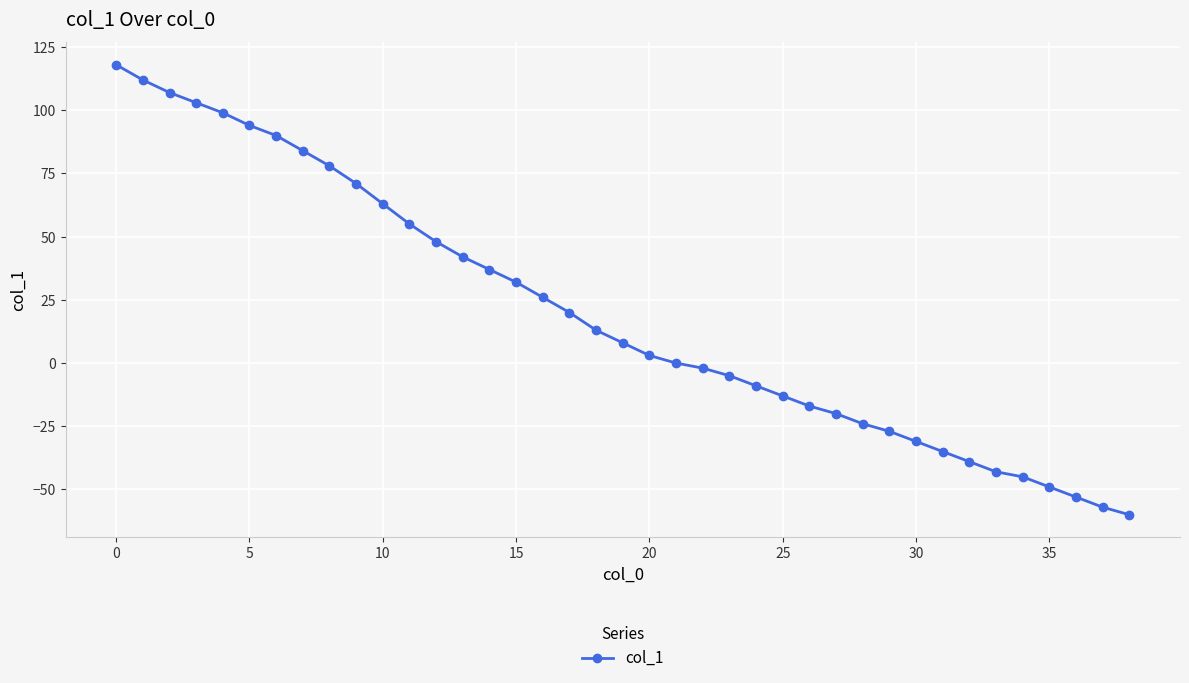

What is the value of the 34th point from the left?

-43